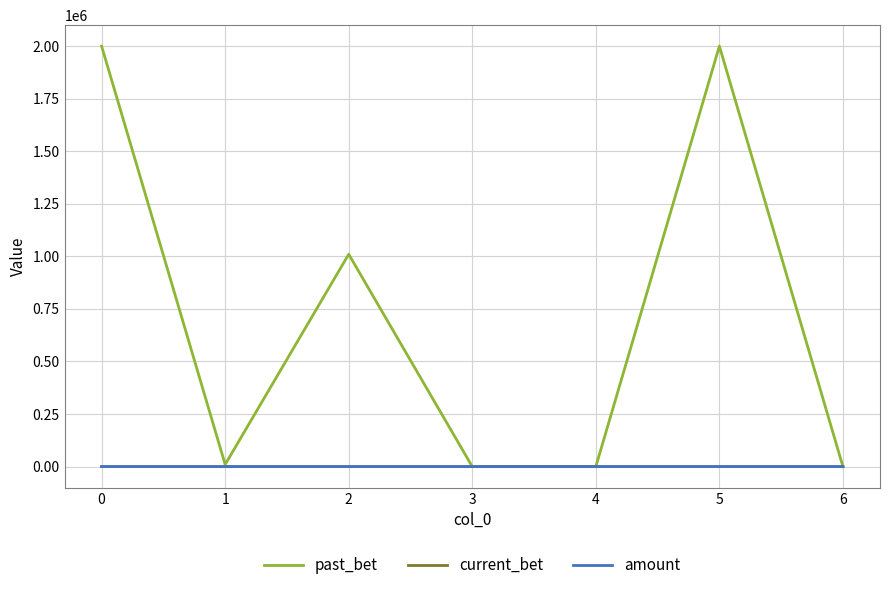

The value of past_bet at 2 is 1467261. True or false?

False